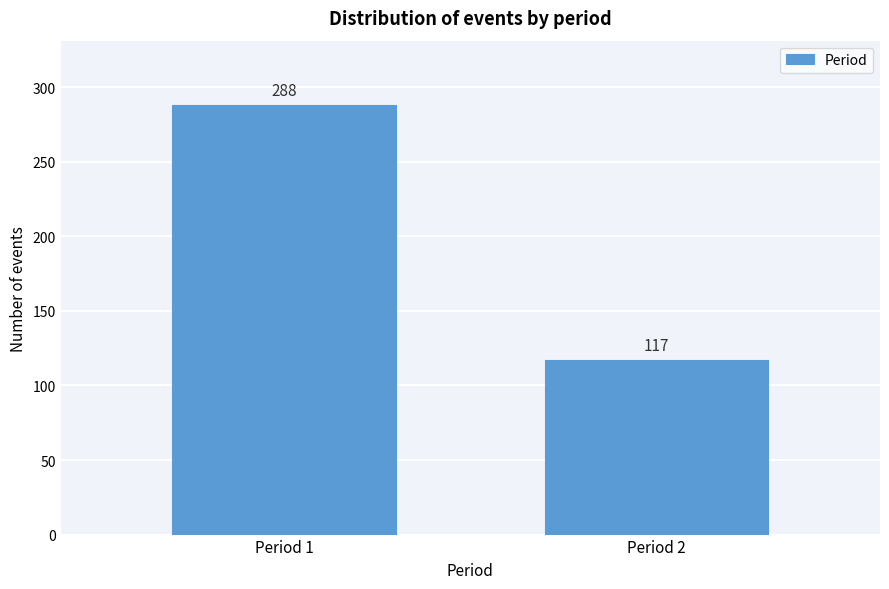

Reading right to left, extract all data points from this chart.

117	288